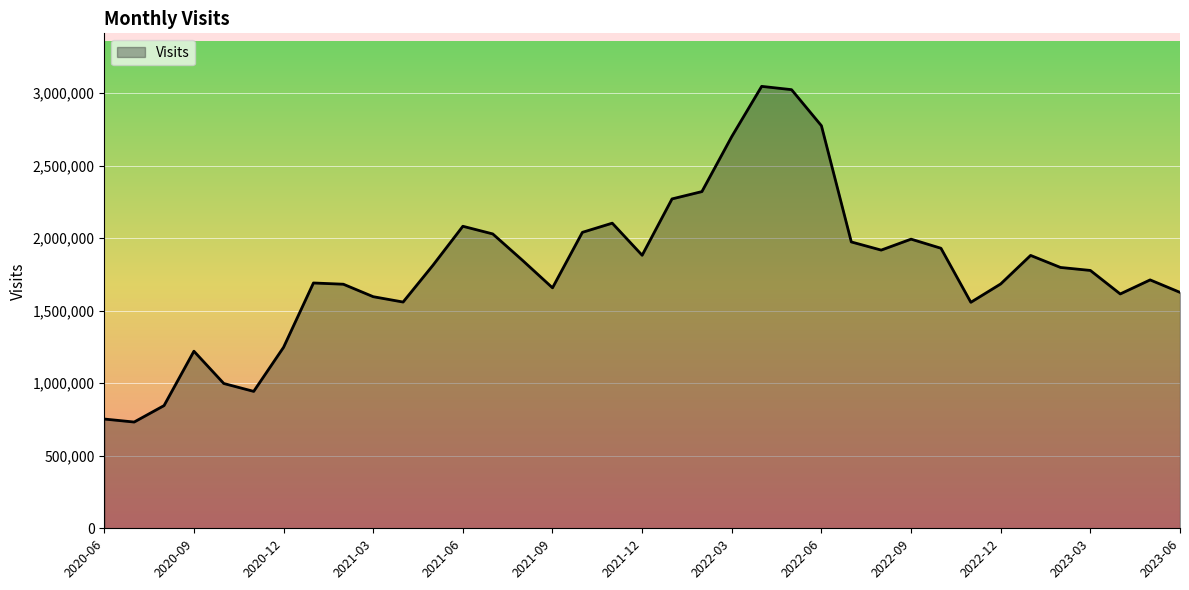

What is the greatest value displayed?

3047116